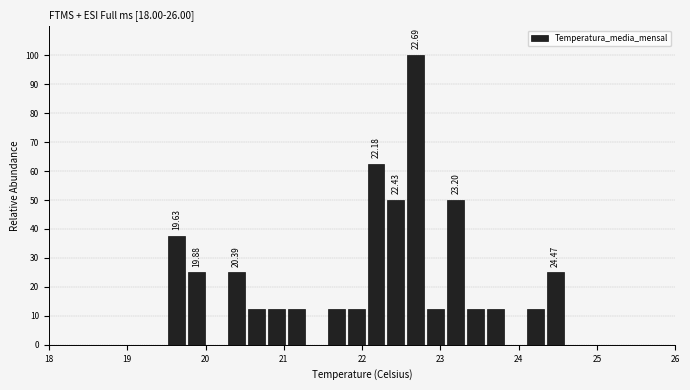

Around what value on the x-axis is the tallest bar? Give the approximate position of its centre, as read against the axis.

22.7